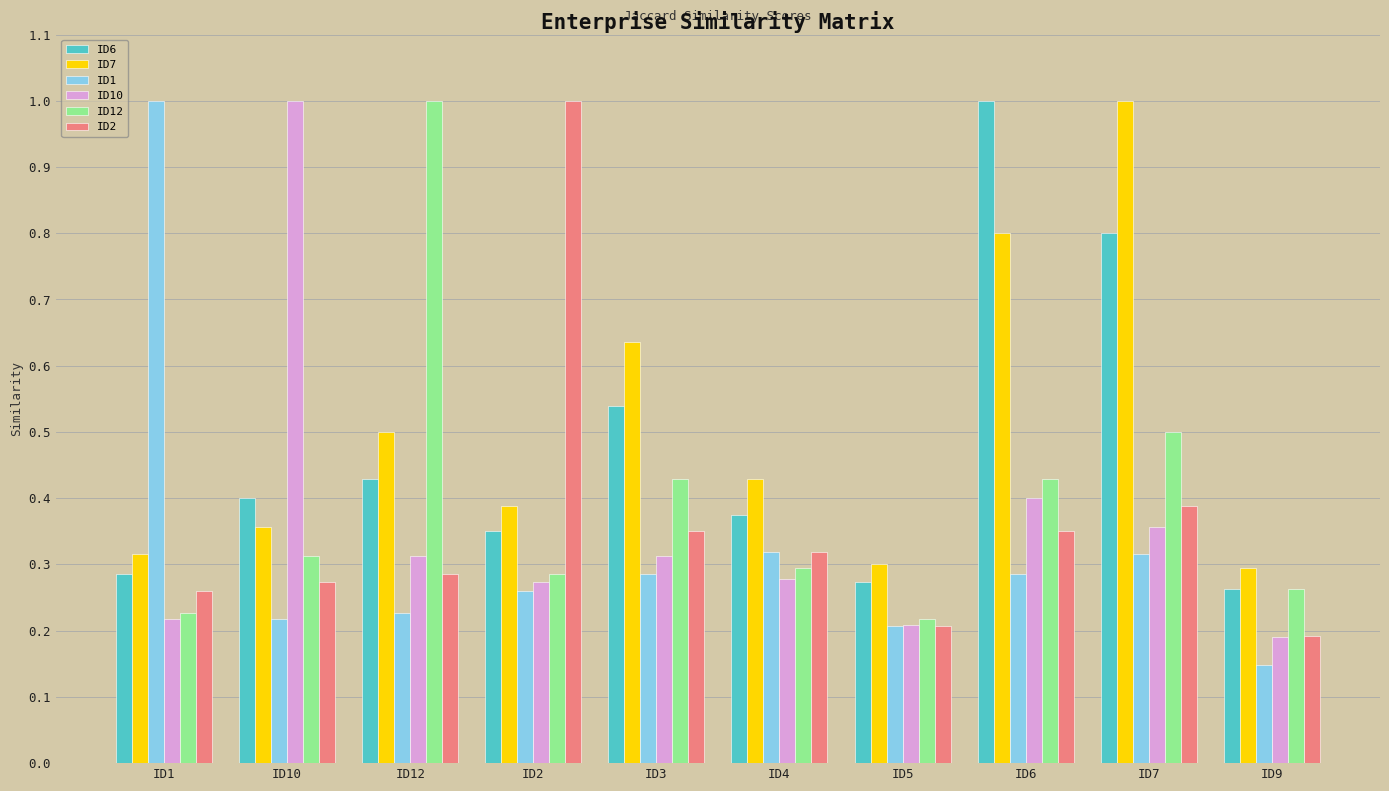

Which series has the largest total across all categories?

ID7